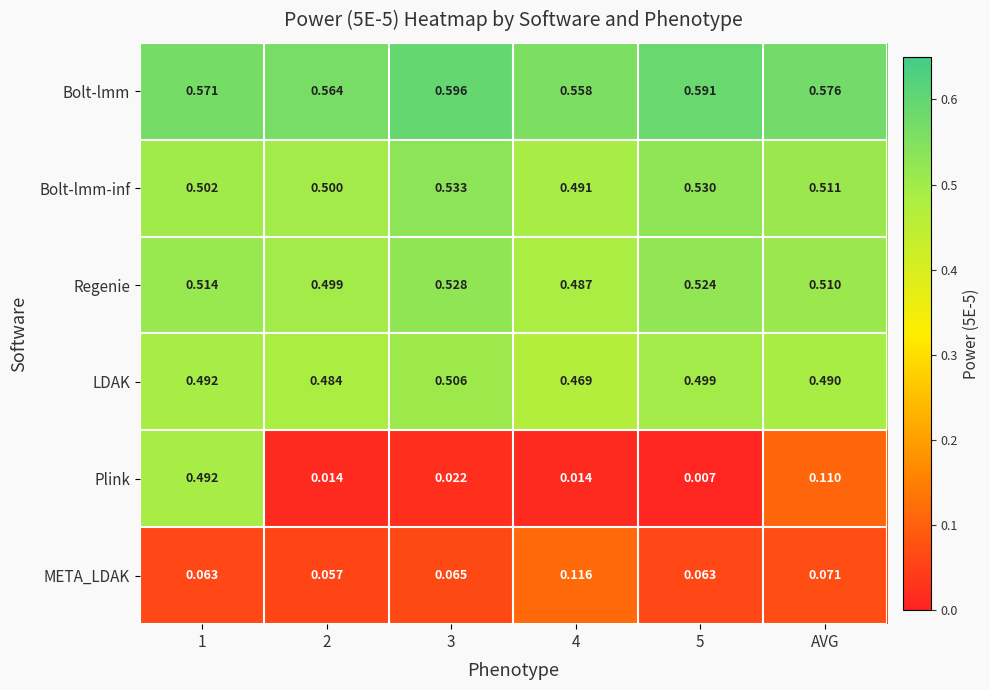

Which series has the largest total across all categories?

Bolt-lmm